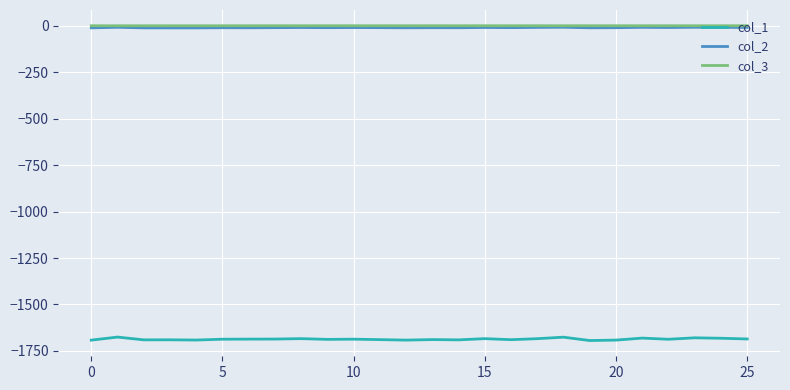

Does the chart display data point markers on the line(s)?

No